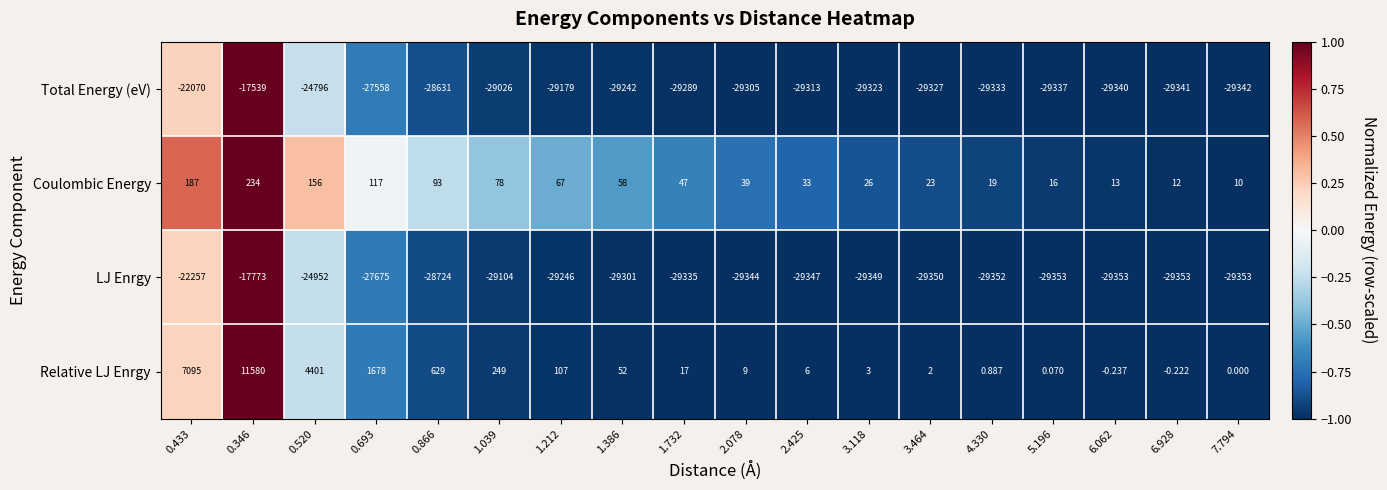

Is the value of LJ Enrgy at 5.196 greater than the value of Coulombic Energy at 3.464?

No